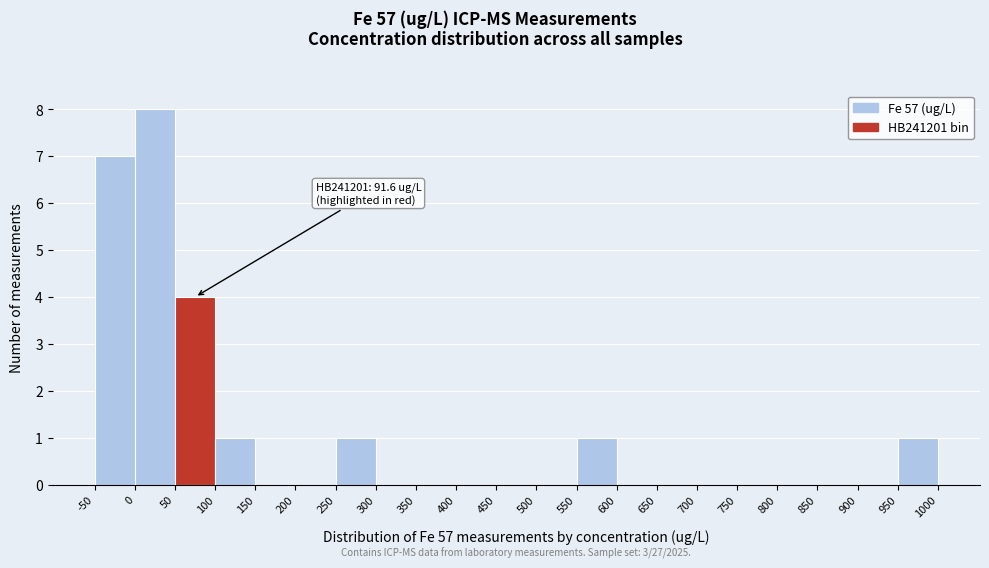

Over which range of the x-axis is the bar tallest?

0 to 50